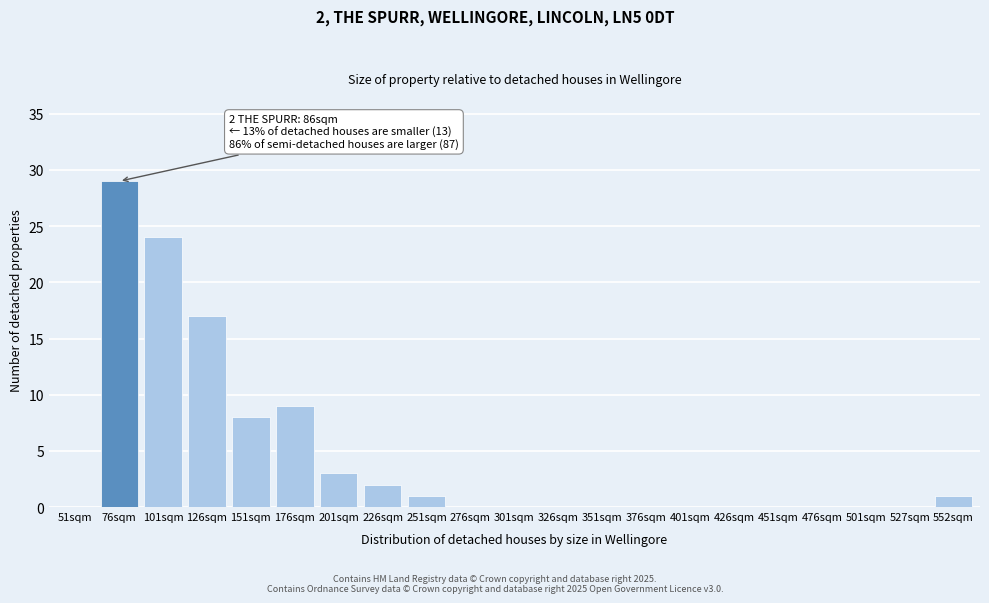

Reading left to right, extract all data points from this chart.

51sqm=0	76sqm=29	101sqm=24	126sqm=17	151sqm=8	176sqm=9	201sqm=3	226sqm=2	251sqm=1	276sqm=0	301sqm=0	326sqm=0	351sqm=0	376sqm=0	401sqm=0	426sqm=0	451sqm=0	476sqm=0	501sqm=0	527sqm=0	552sqm=1